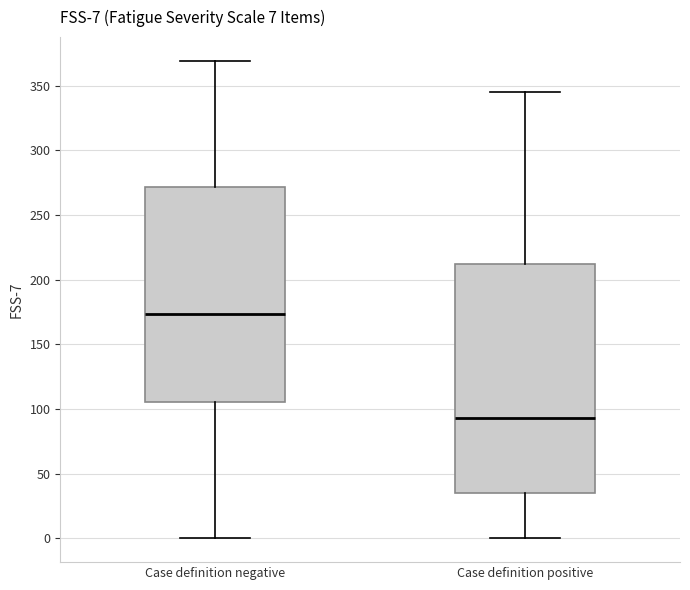

Which box has the highest median line?

Case definition negative